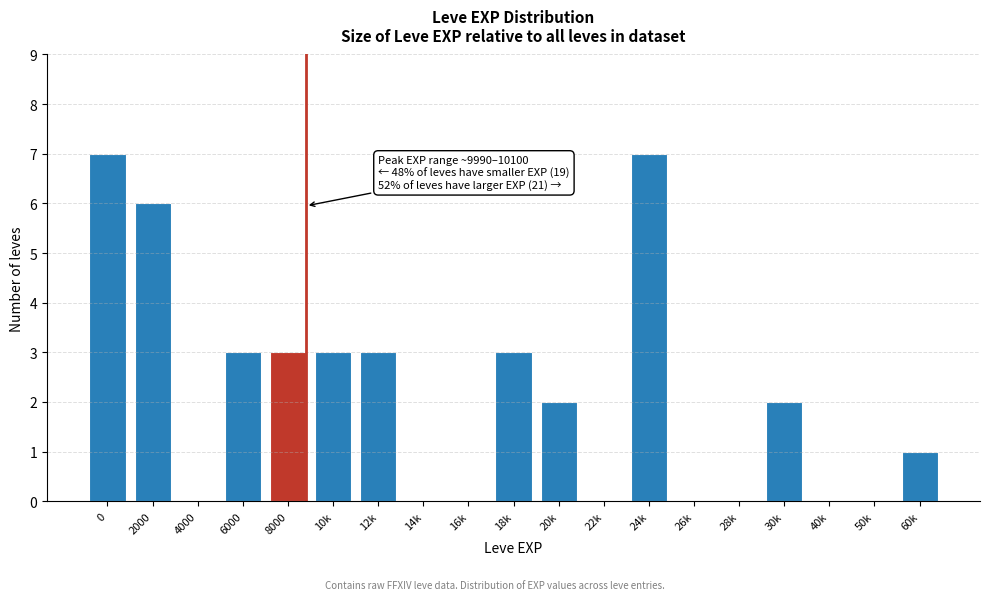

Reading right to left, what are all the values shown in this chart?

60k=1	50k=0	40k=0	30k=2	28k=0	26k=0	24k=7	22k=0	20k=2	18k=3	16k=0	14k=0	12k=3	10k=3	8000=3	6000=3	4000=0	2000=6	0=7